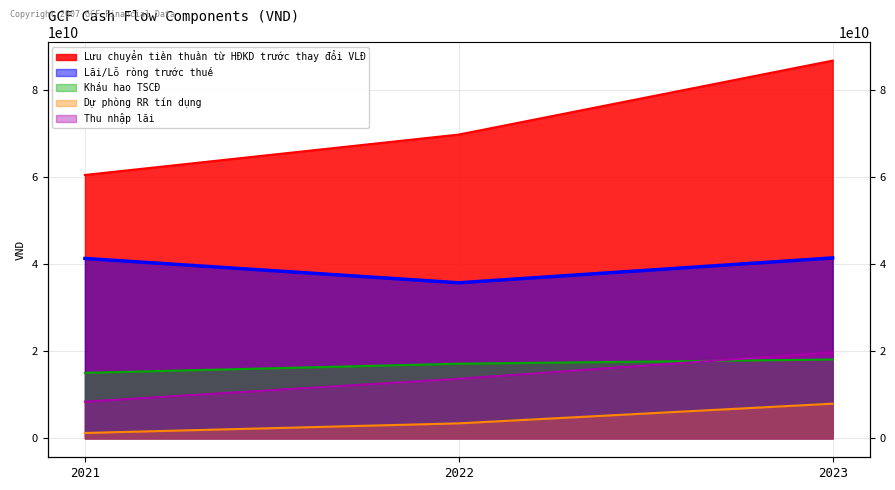

Count the Dự phòng RR tín dụng values in the range 1244739396 to 7982098545.

3